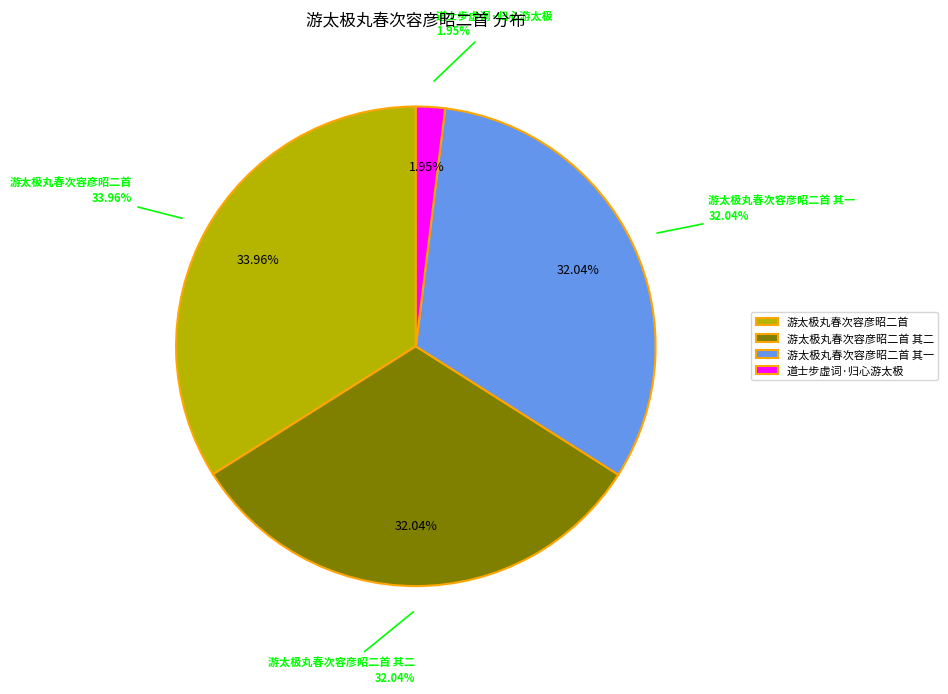

Count the number of slices in the pie.

4